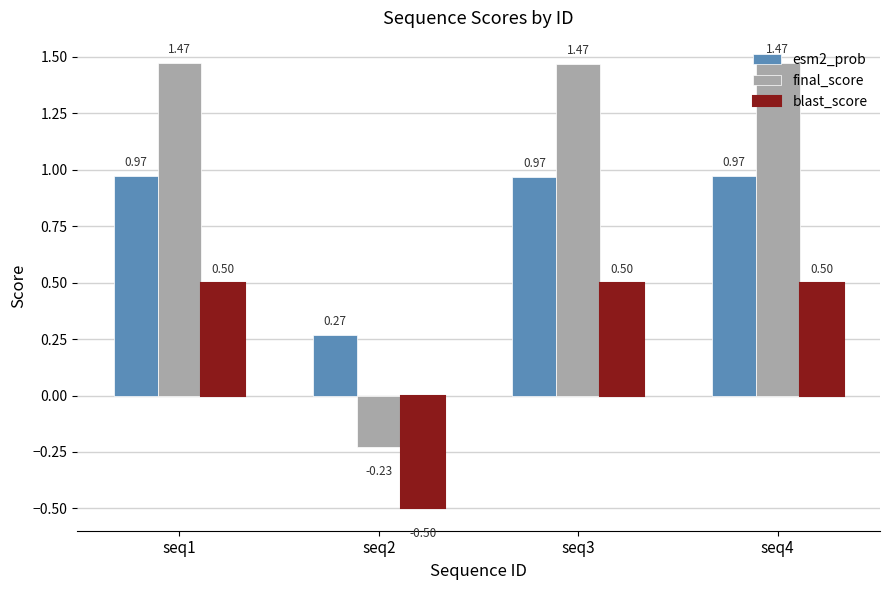

At seq1, list the series in order from smallest to largest.

blast_score, esm2_prob, final_score